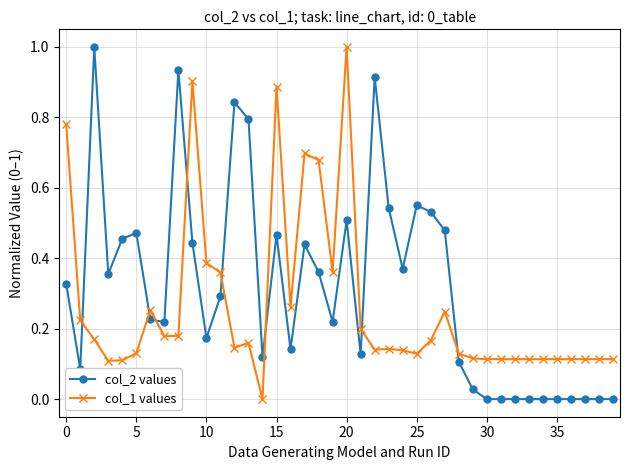

What is the maximum value shown in the chart?

1.0